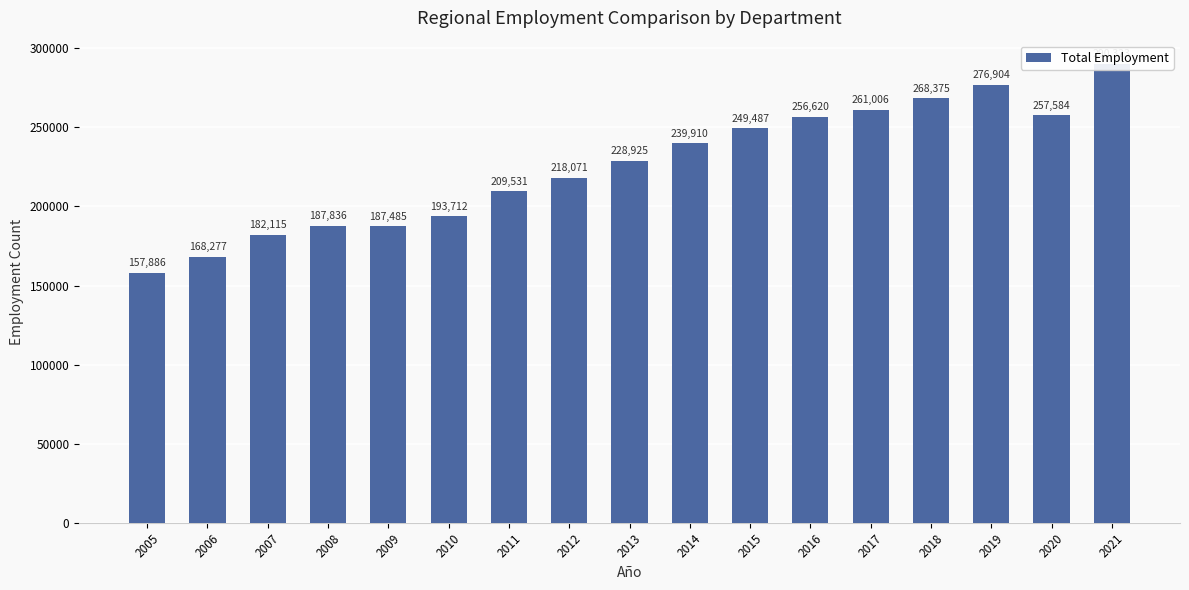

What is the smallest value displayed?

157886